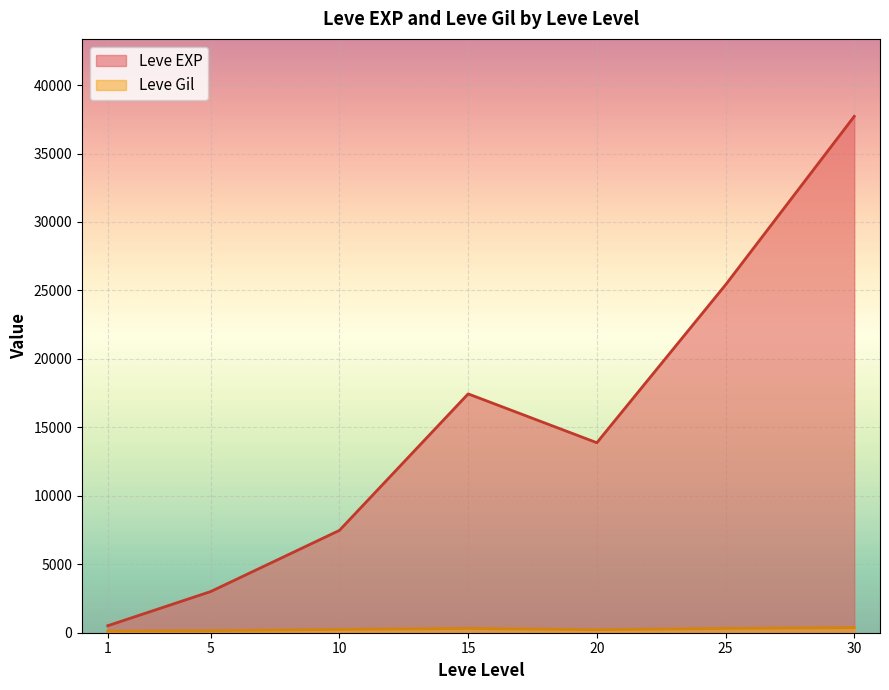

What is the value of the Leve Gil point at the 2nd from the left?

113